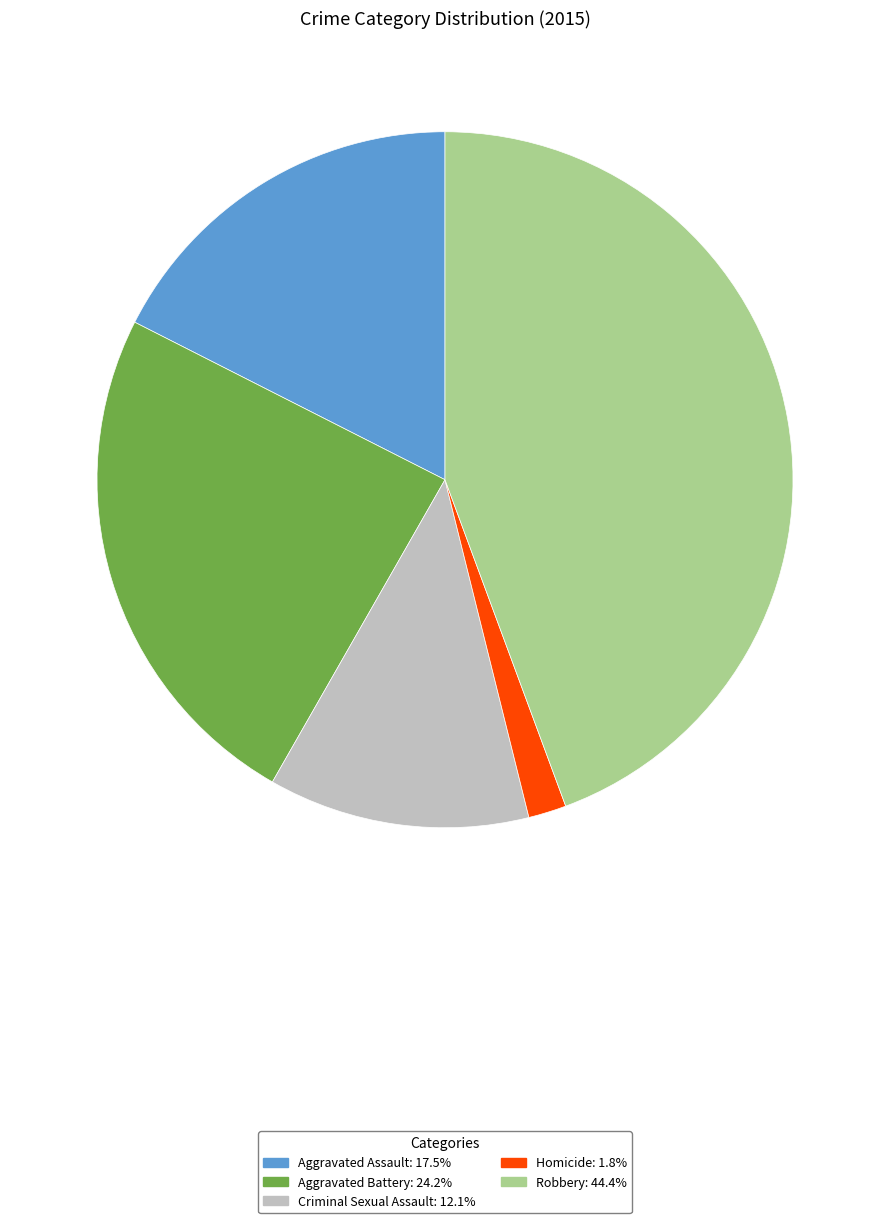

What is the smallest slice in the pie chart?

Homicide